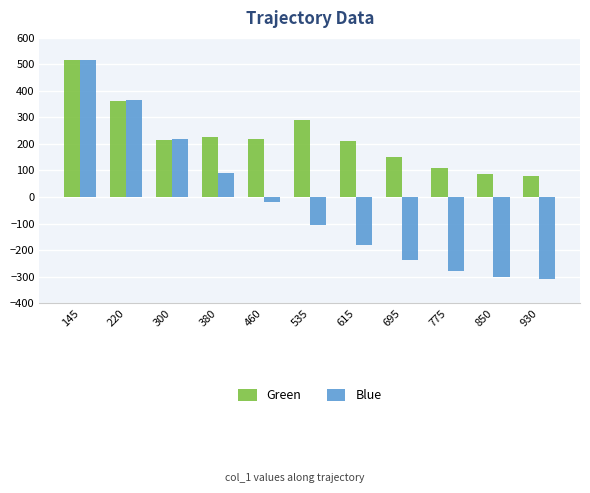

At which label does Blue reach its peak?

145